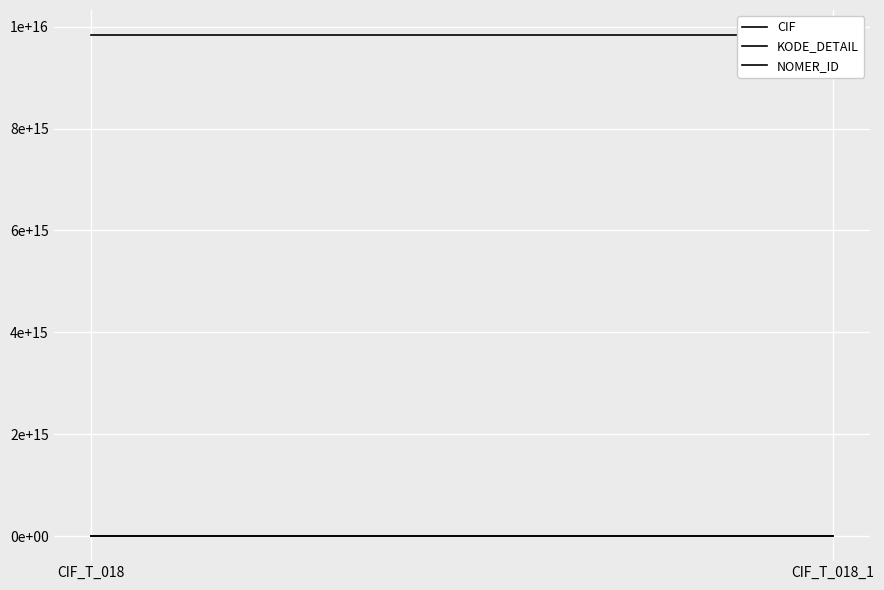

What is the smallest value displayed?

14